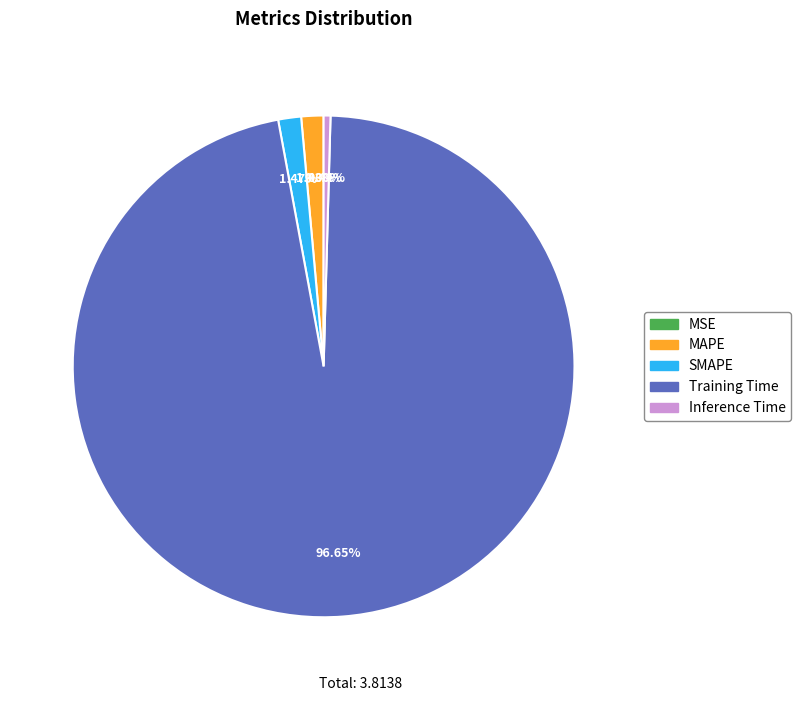

Which category has the biggest portion of the pie?

Training Time